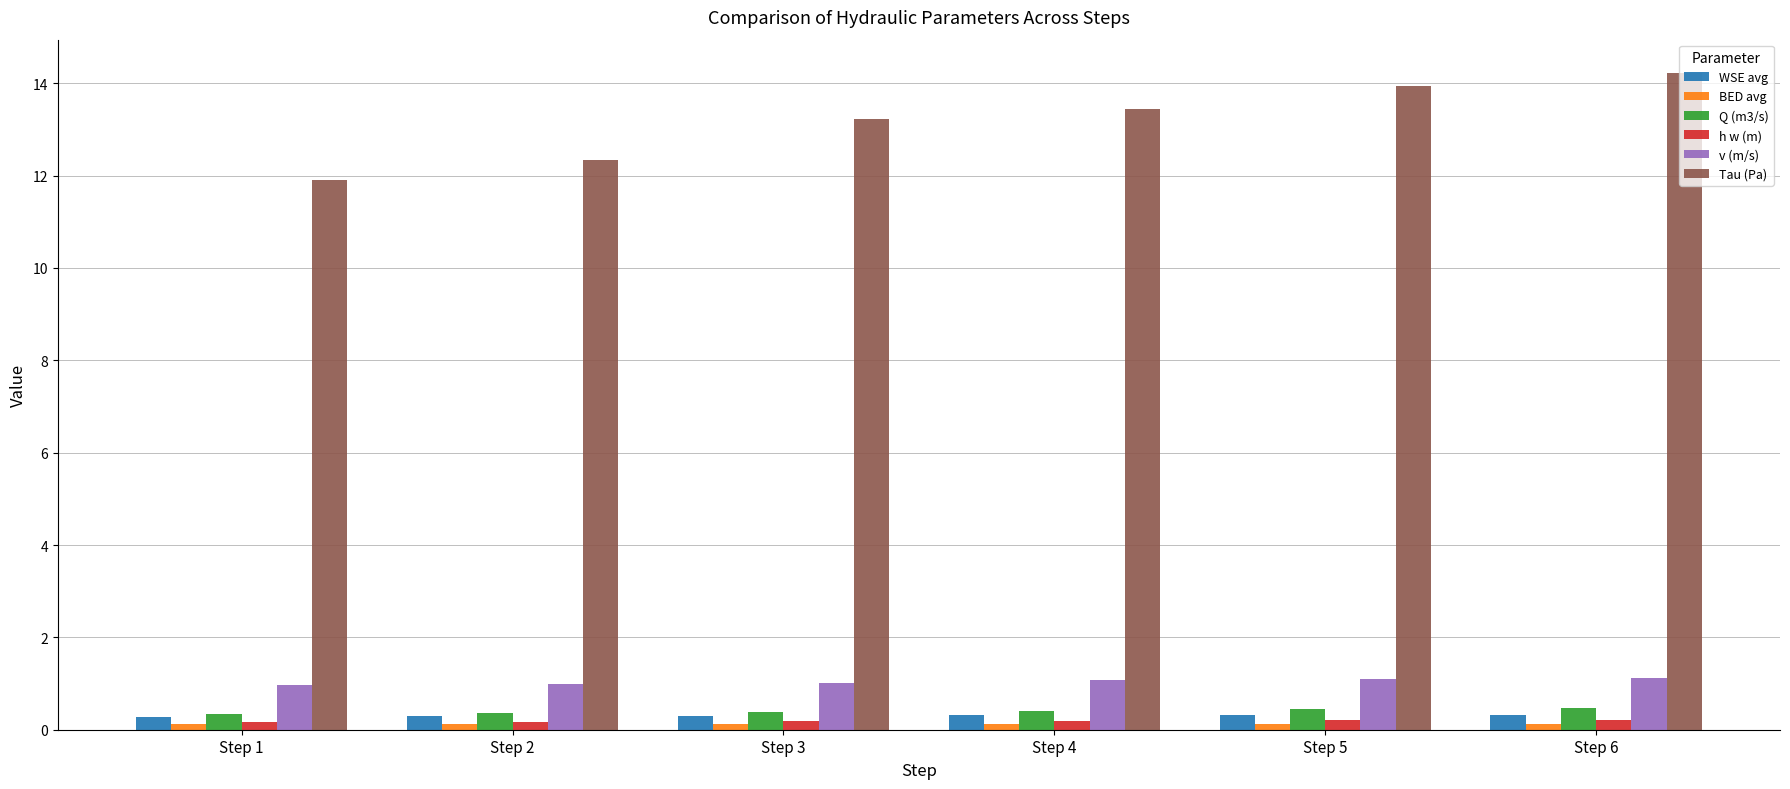

What is the minimum value shown in the chart?

0.1